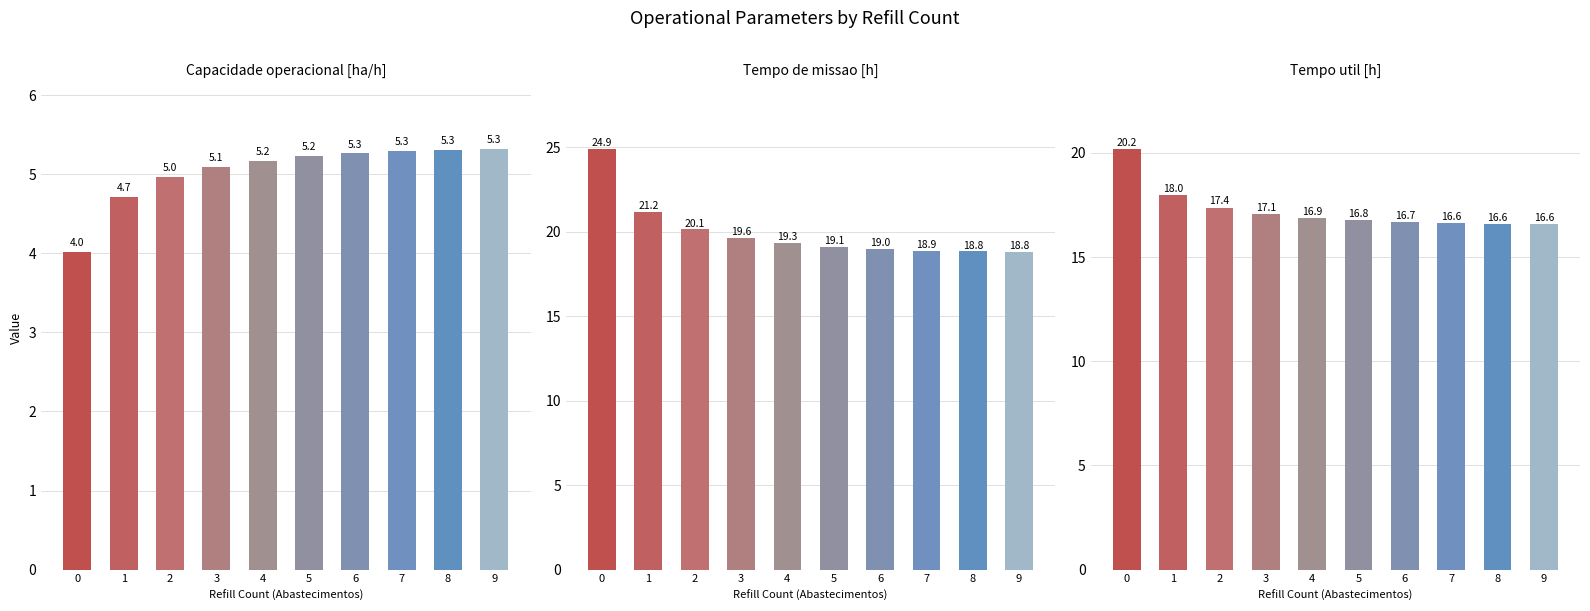

What is the spread (max minus min) of values at 2?

15.2